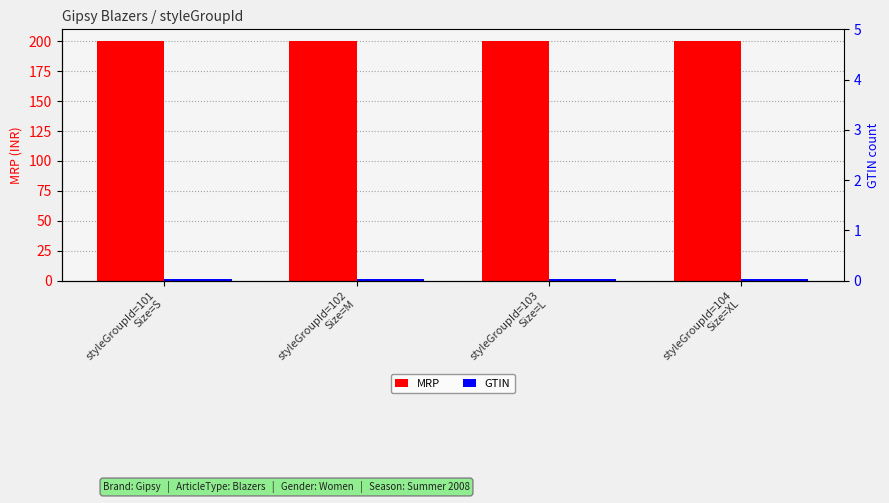

The MRP series shows 200 at styleGroupId=104
Size=XL. True or false?

True